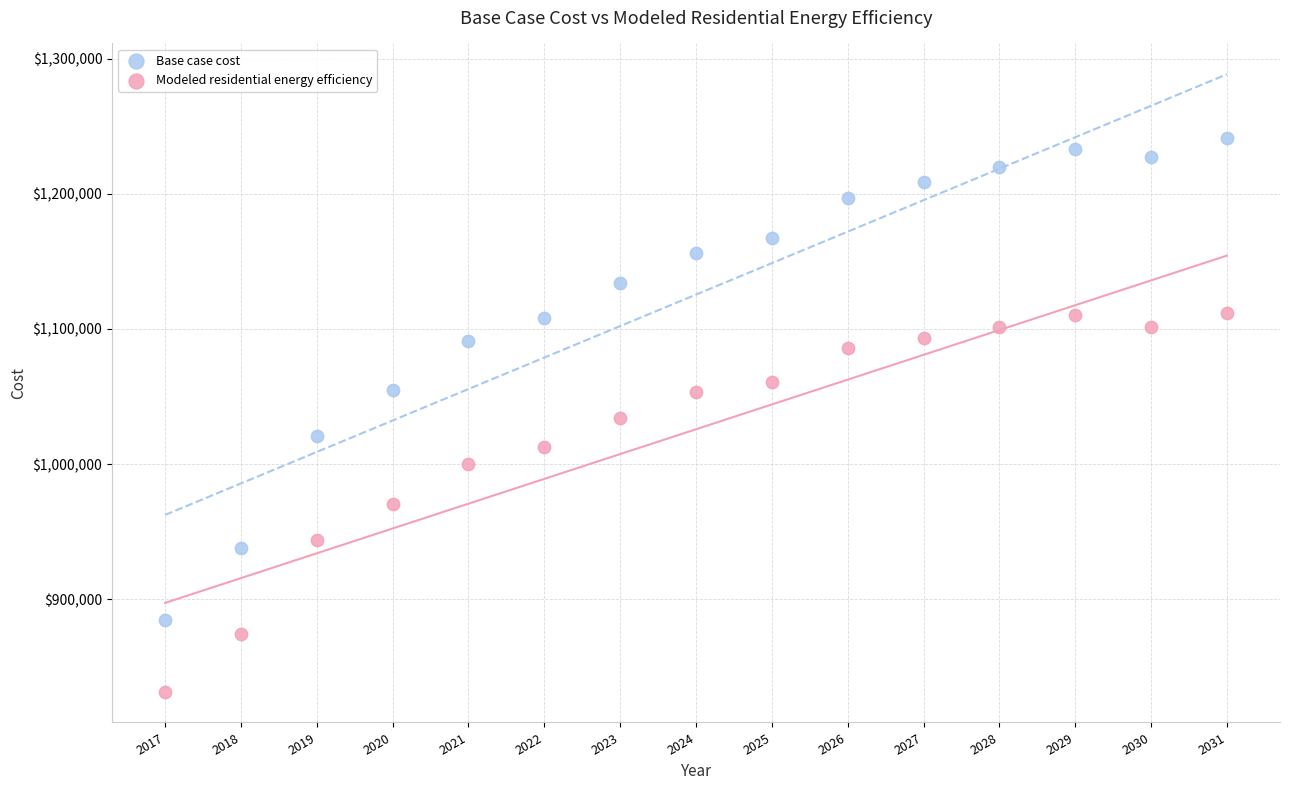

Which series reaches the minimum Y coordinate?

Modeled residential energy efficiency